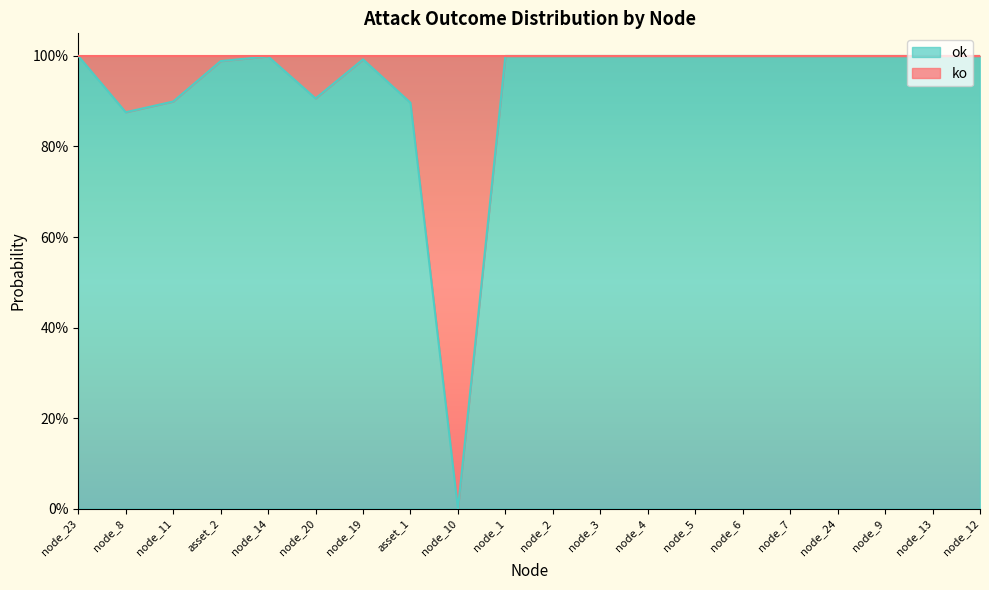

Which has a higher value, node_10 or node_7?

node_7